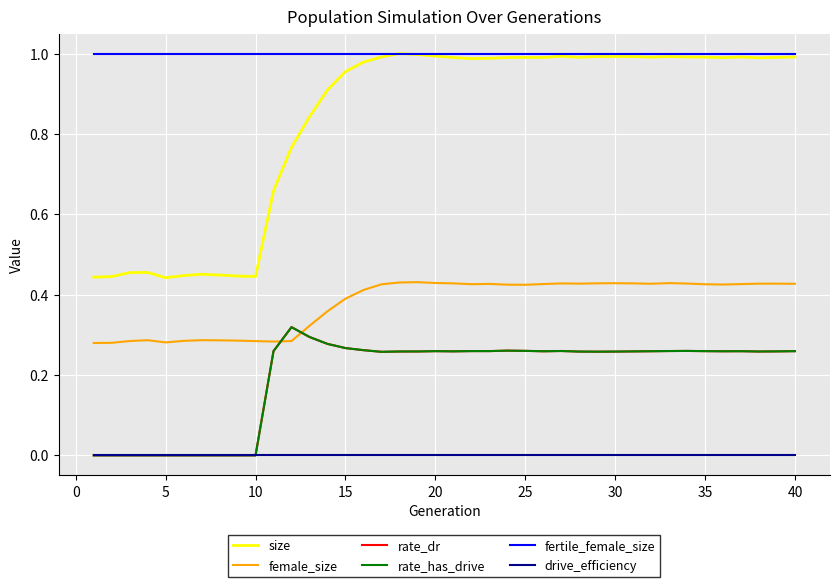

Is this an area chart (filled region under the line)?

No